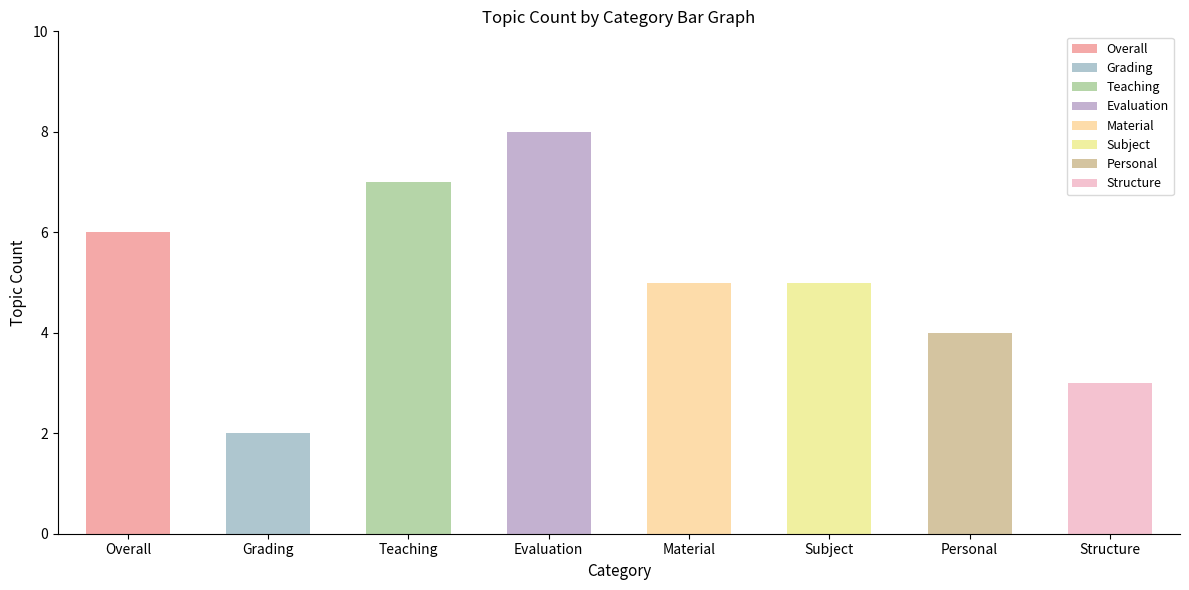

What is the sum of all values?

40